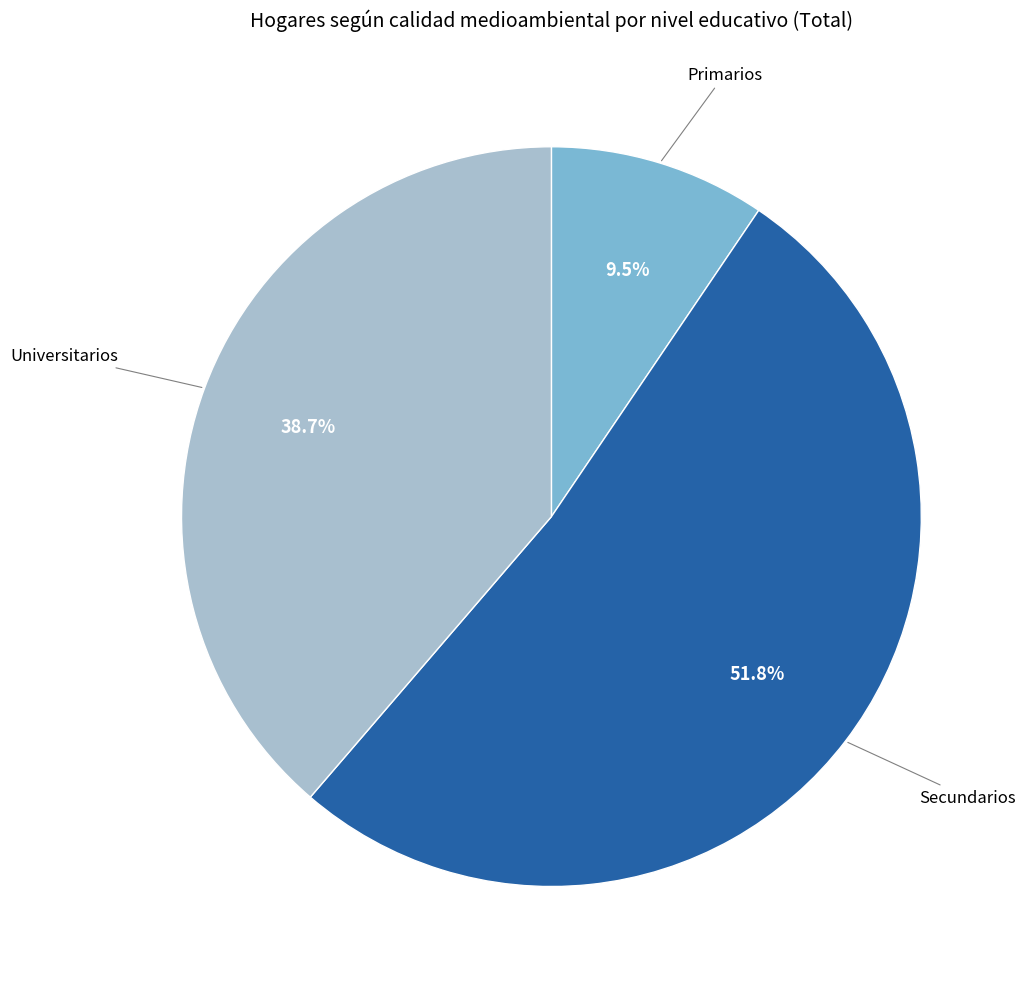

What is the majority slice?

Secundarios